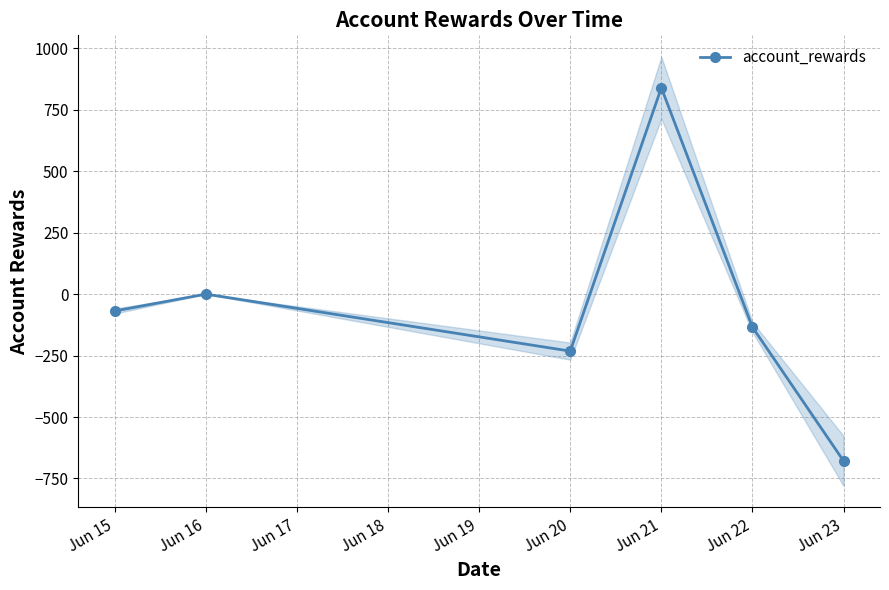

How many distinct data groups are displayed?

1